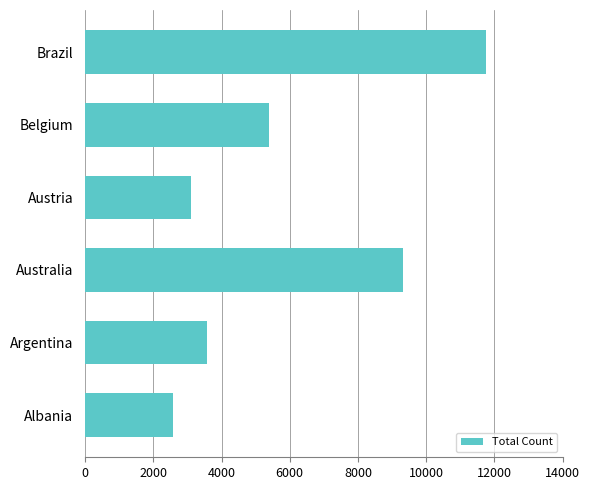

What is the sum of all values?

35747